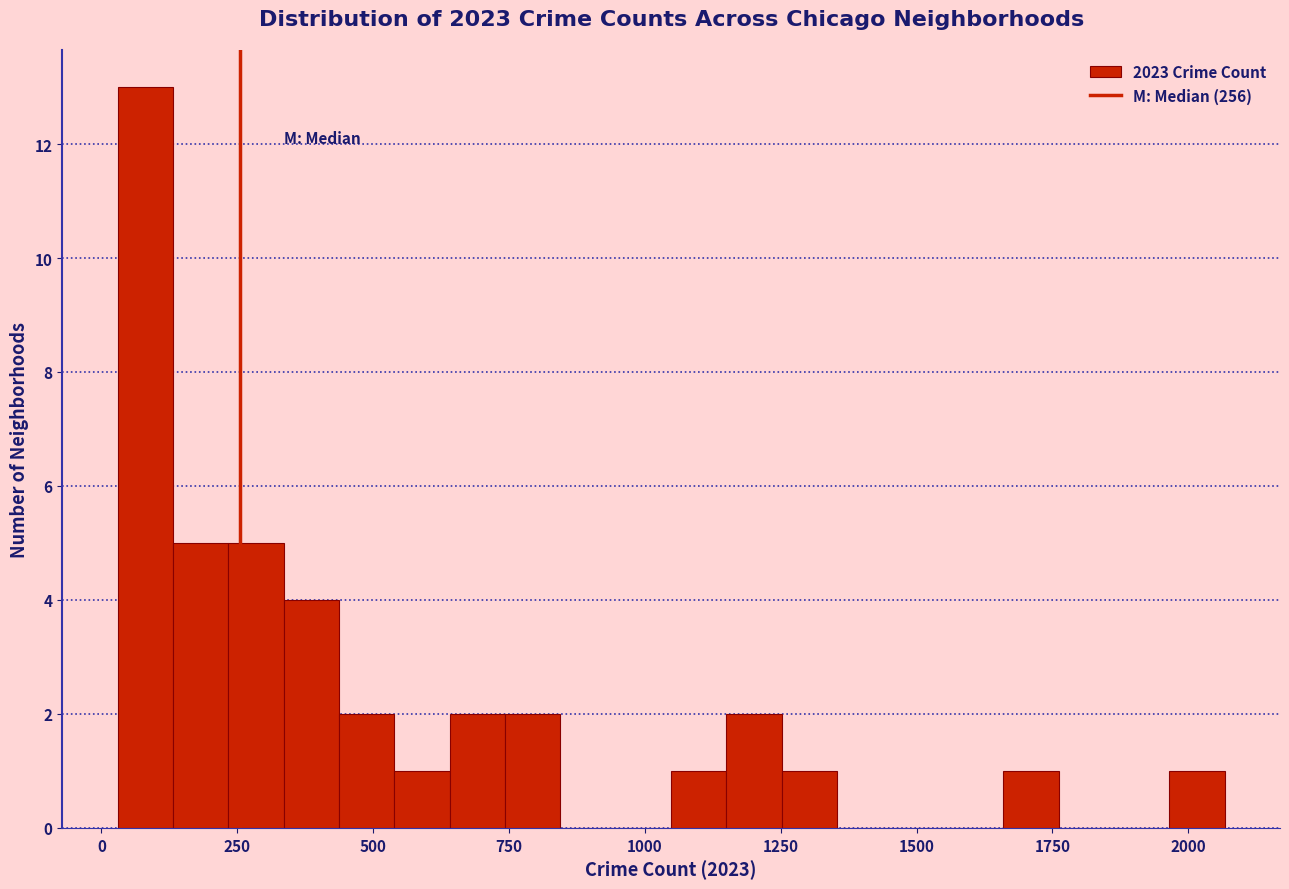

Around what value on the x-axis is the tallest bar? Give the approximate position of its centre, as read against the axis.

100